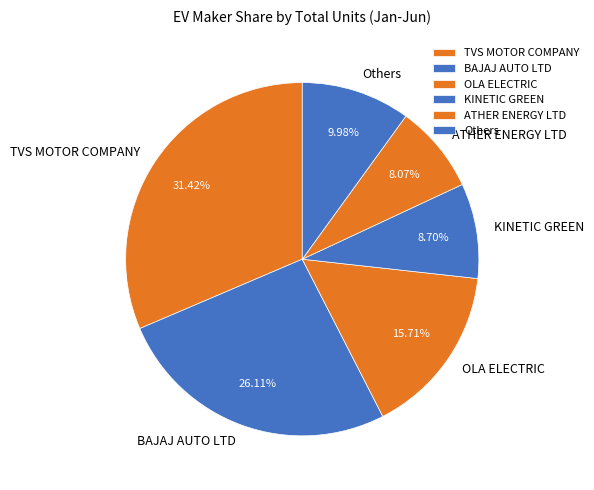

Which has a higher value, Others or TVS MOTOR COMPANY?

TVS MOTOR COMPANY